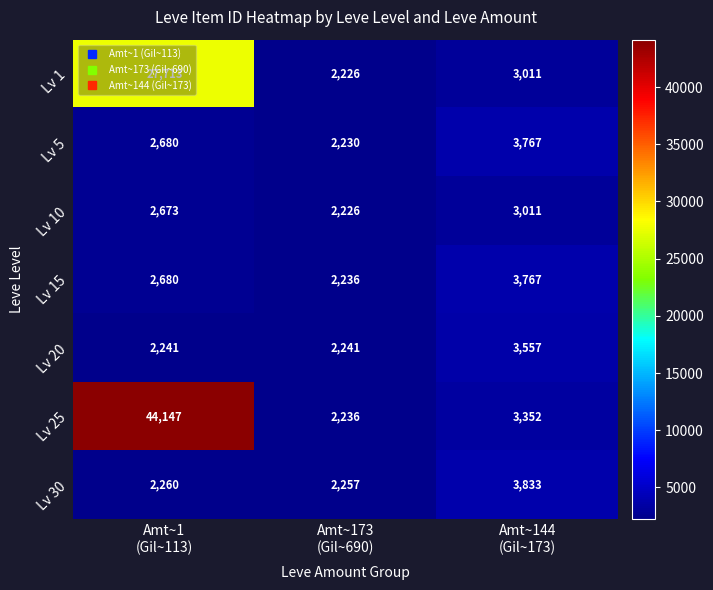

What is the total value across all series at Amt~173
(Gil~690)?

15652